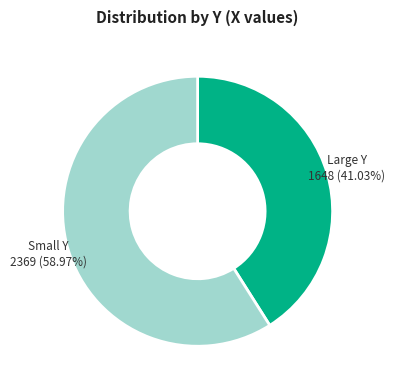

Is there a majority slice in this chart?

Yes